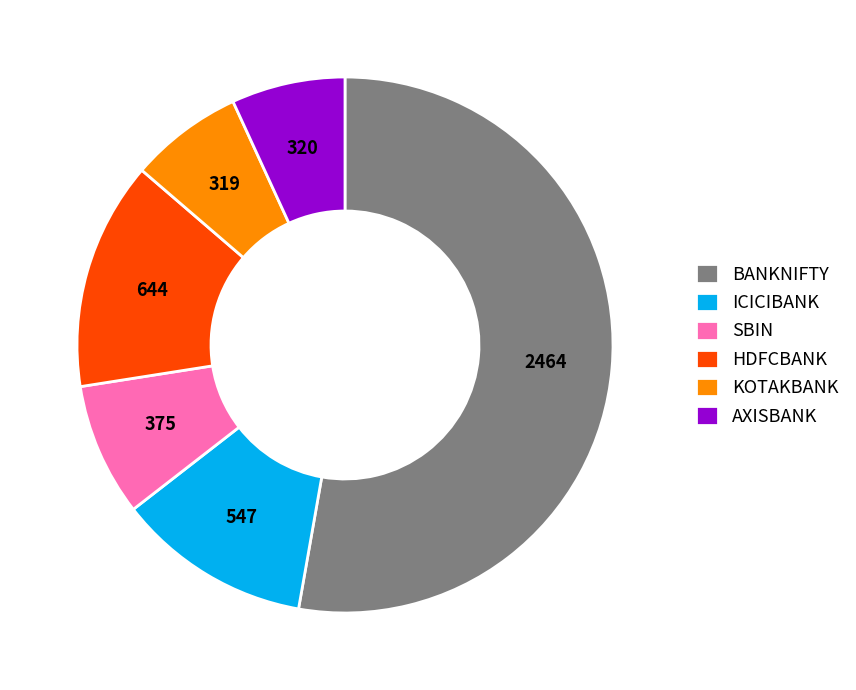

Which has a higher value, ICICIBANK or HDFCBANK?

HDFCBANK